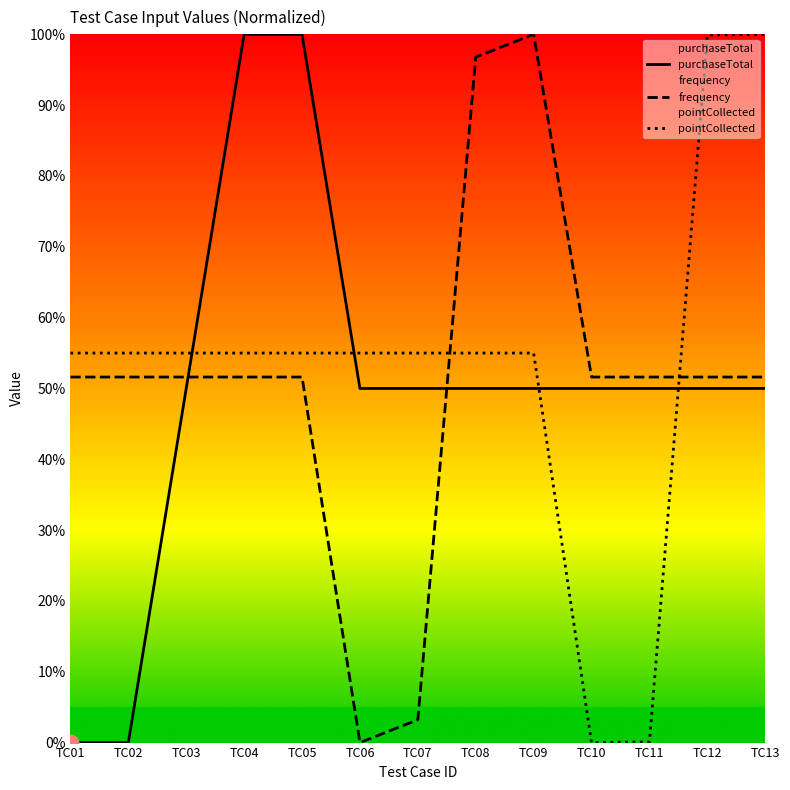

After their last crossing, which series has the higher values: purchaseTotal or pointCollected?

pointCollected